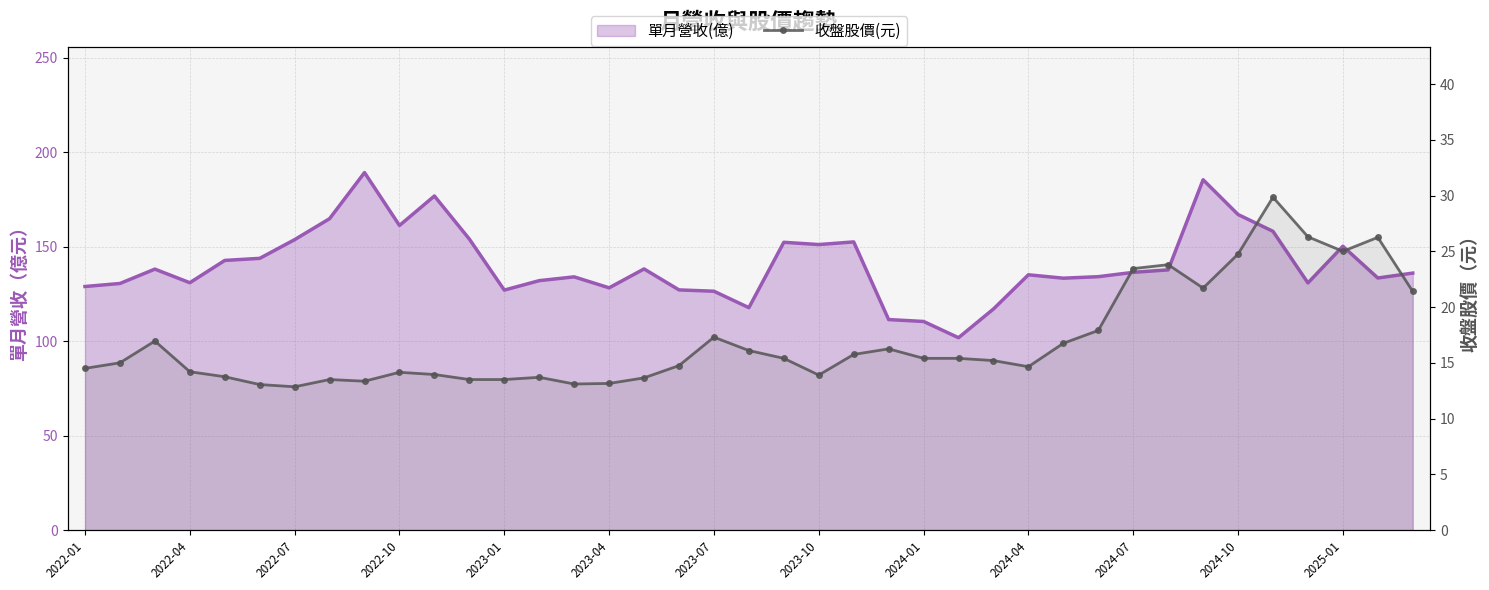

What is the approximate value at 16?

13.7